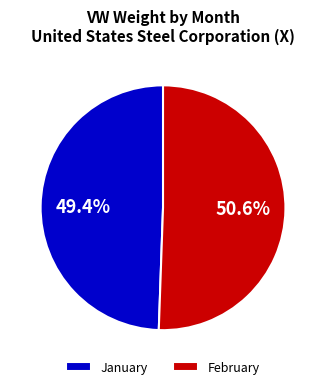

Which slice is the smallest?

January